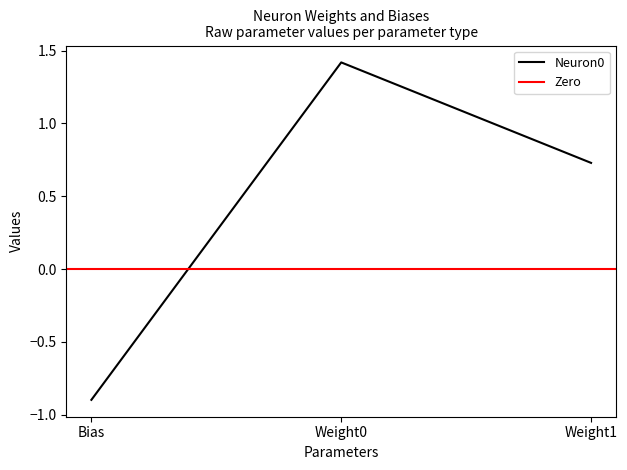

Which label corresponds to the smallest value in the chart?

Bias